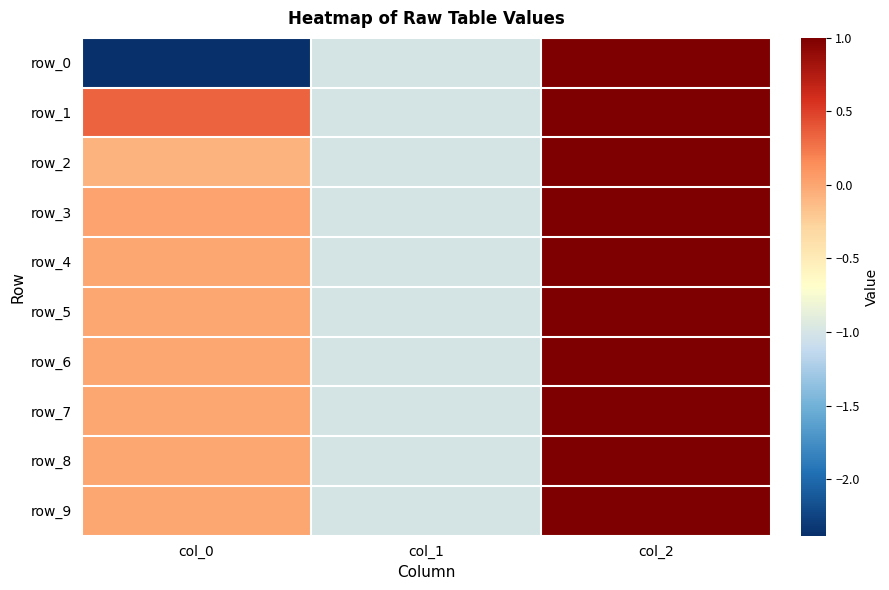

How many data points in row_7 are above 0?

2